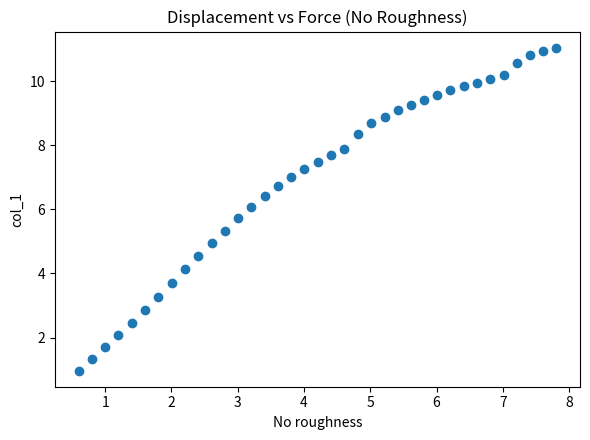

What is the range of X values (max minus min)?

7.2